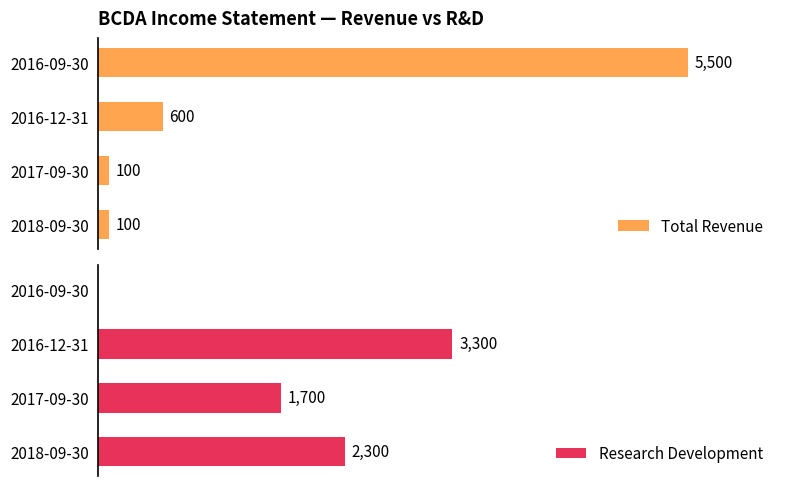

Which series changed the most between 2016-09-30 and 2017-09-30?

Total Revenue